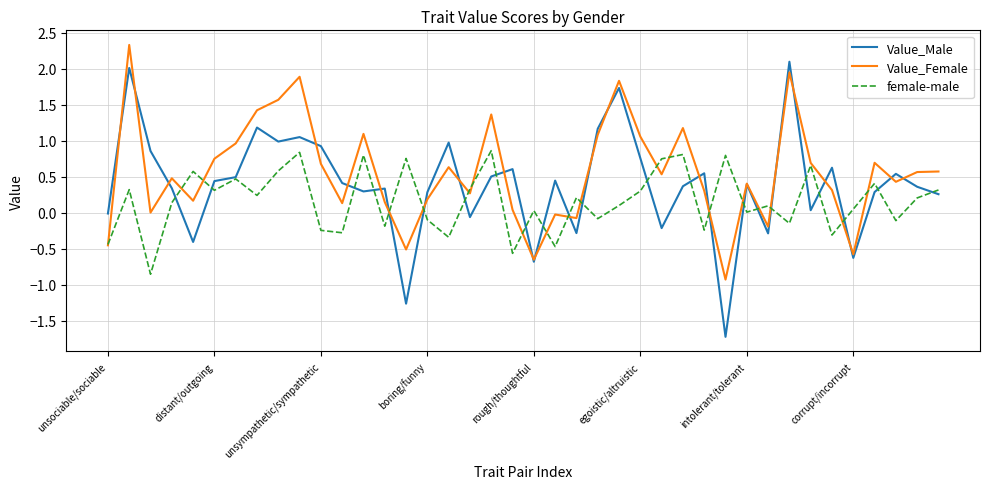

What is the lowest value of the Value_Male series?

-1.7